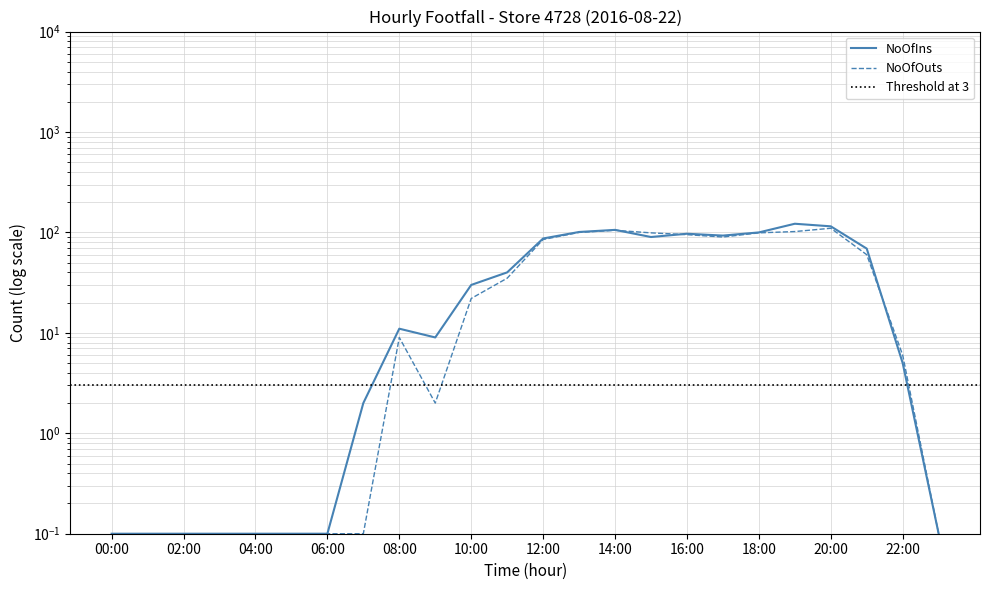

What are all the series names shown in the legend?

NoOfIns, NoOfOuts